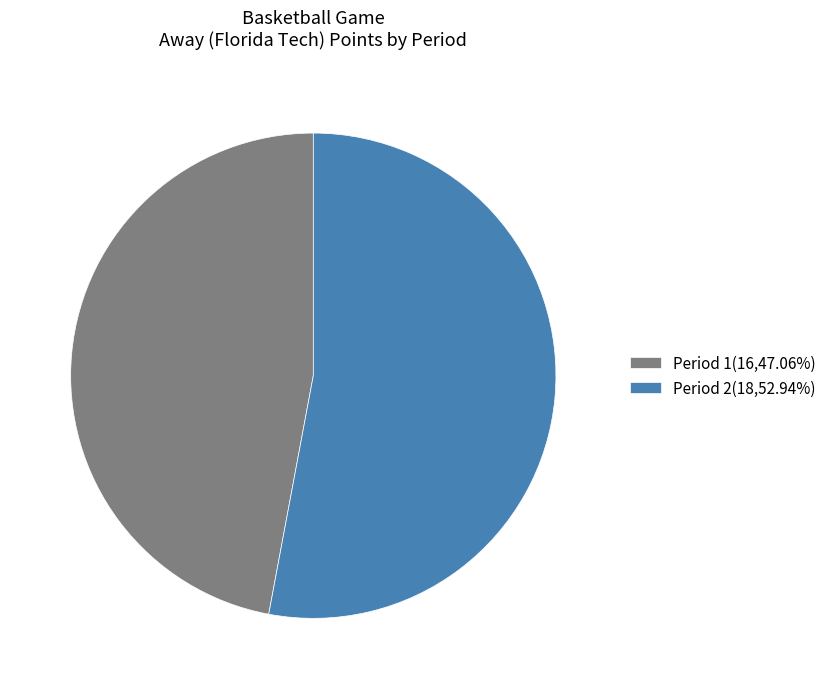

Is Period 2(18,52.94%) the majority of the pie?

Yes